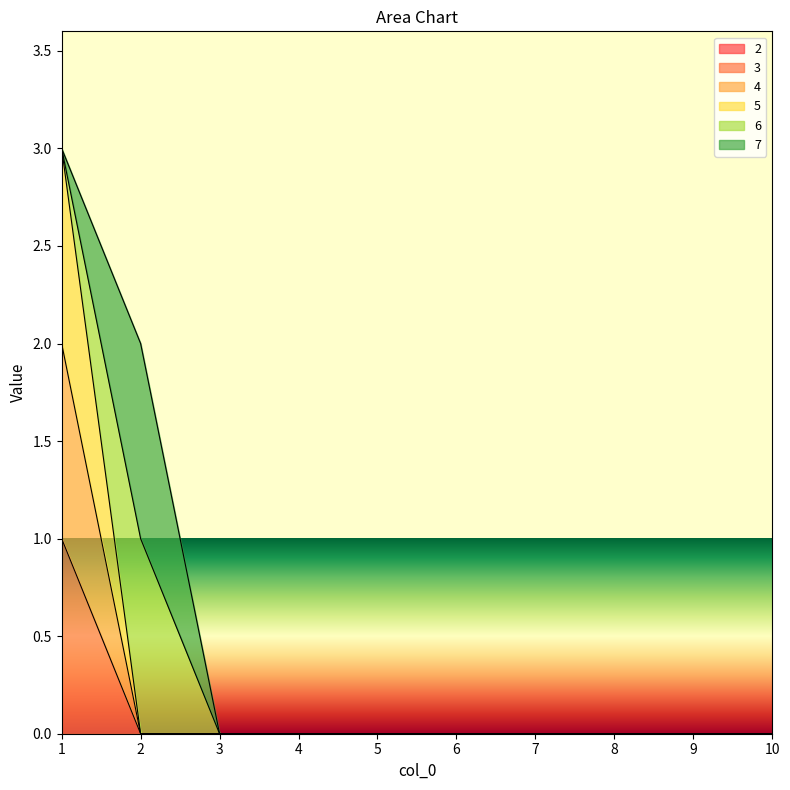

How many positive values does the 5 series have?

1